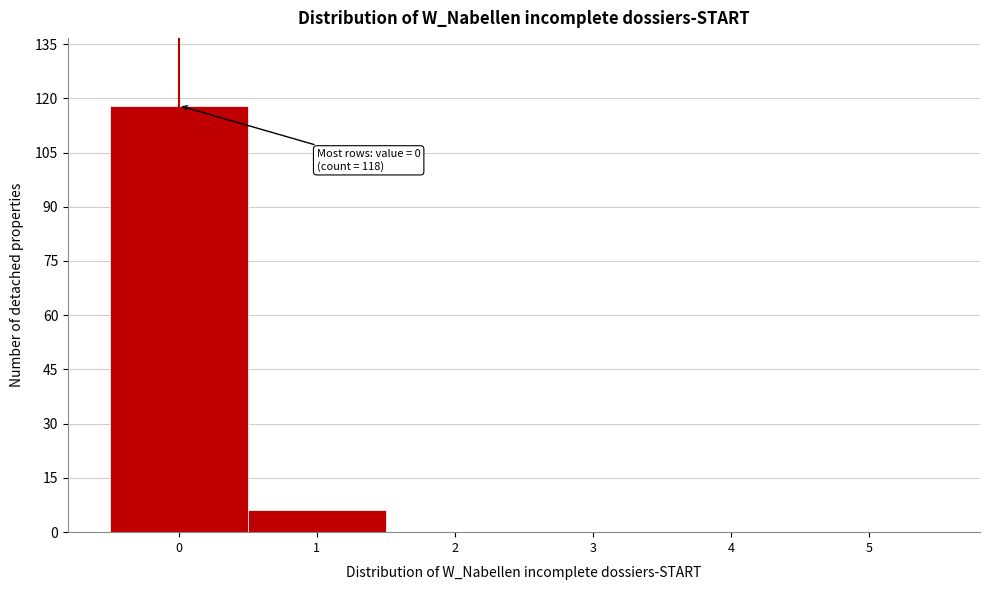

Reading right to left, list all the values displayed in this chart.

5=0	4=0	3=0	2=0	1=6	0=118